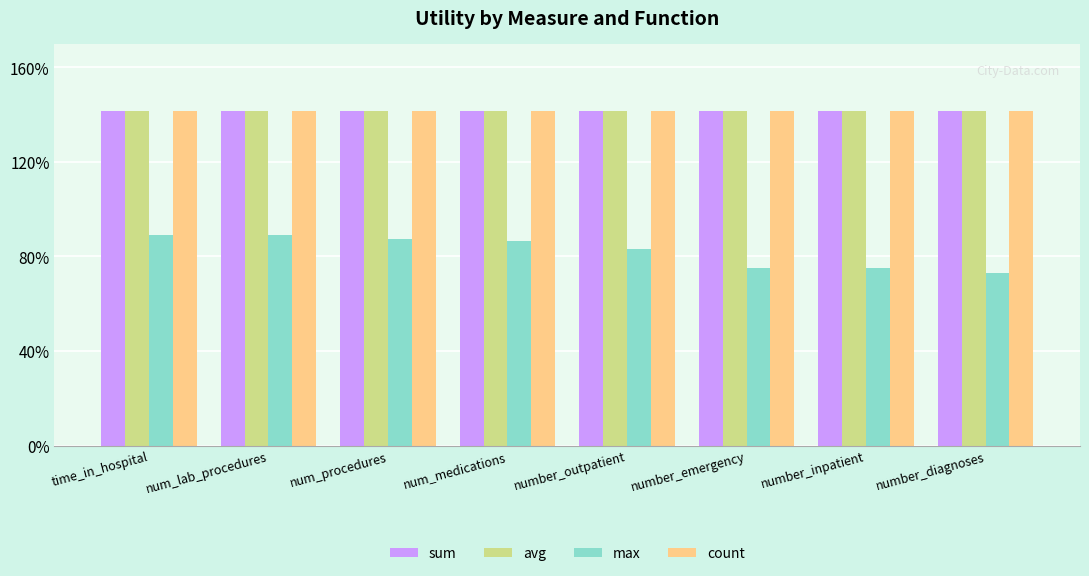

Which has a higher value, num_medications or number_outpatient?

num_medications